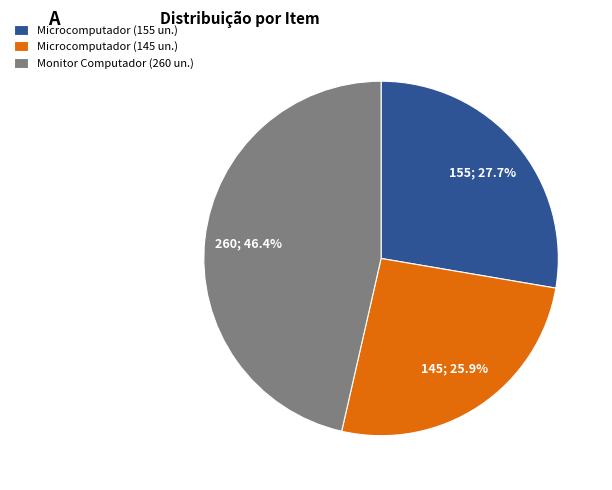

Do Microcomputador (145 un.) and Microcomputador (155 un.) together represent more than half of the pie?

Yes